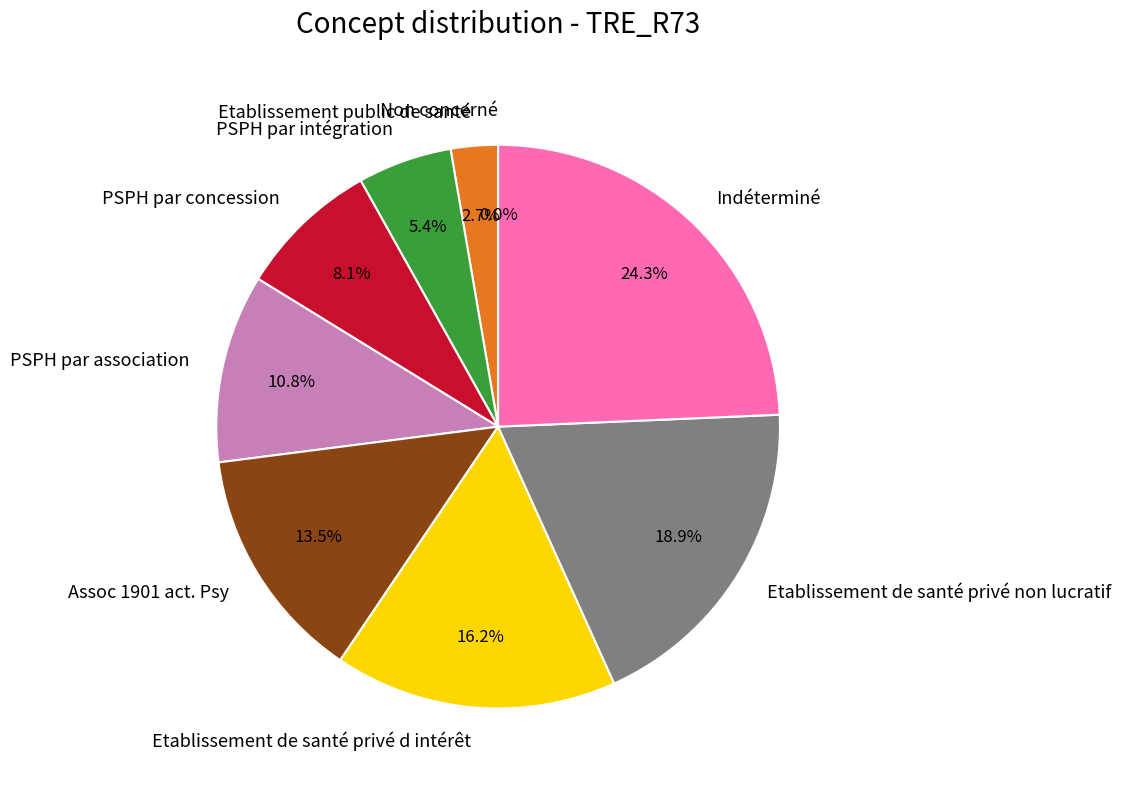

To the nearest percent, what is the difference between the Assoc 1901 act. Psy and Non concerné slice percentages?

14%